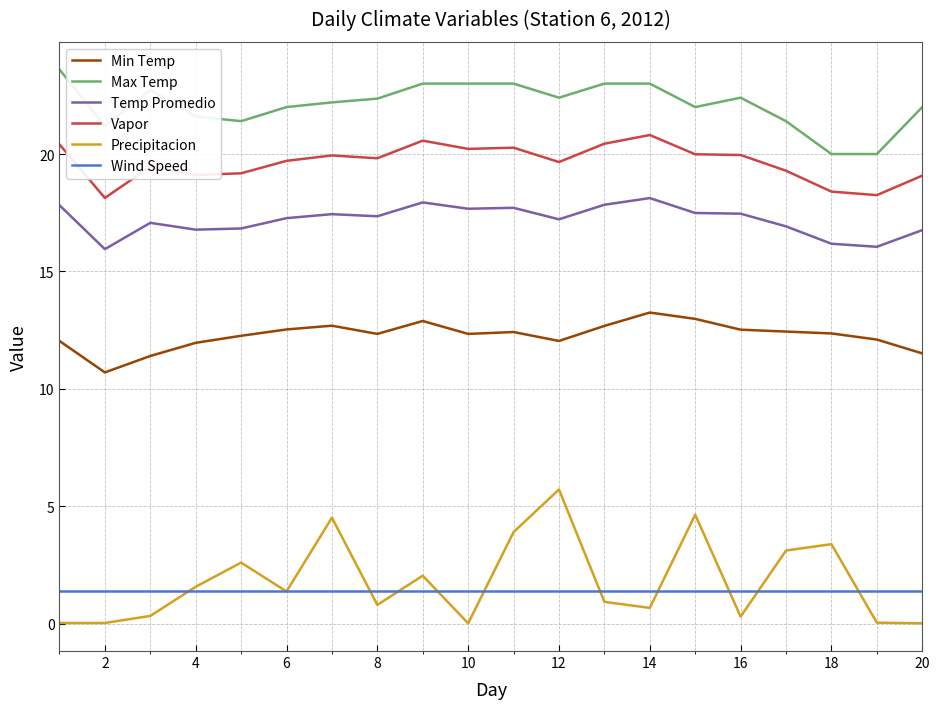

True or false: Wind Speed and Min Temp cross at least once.

False